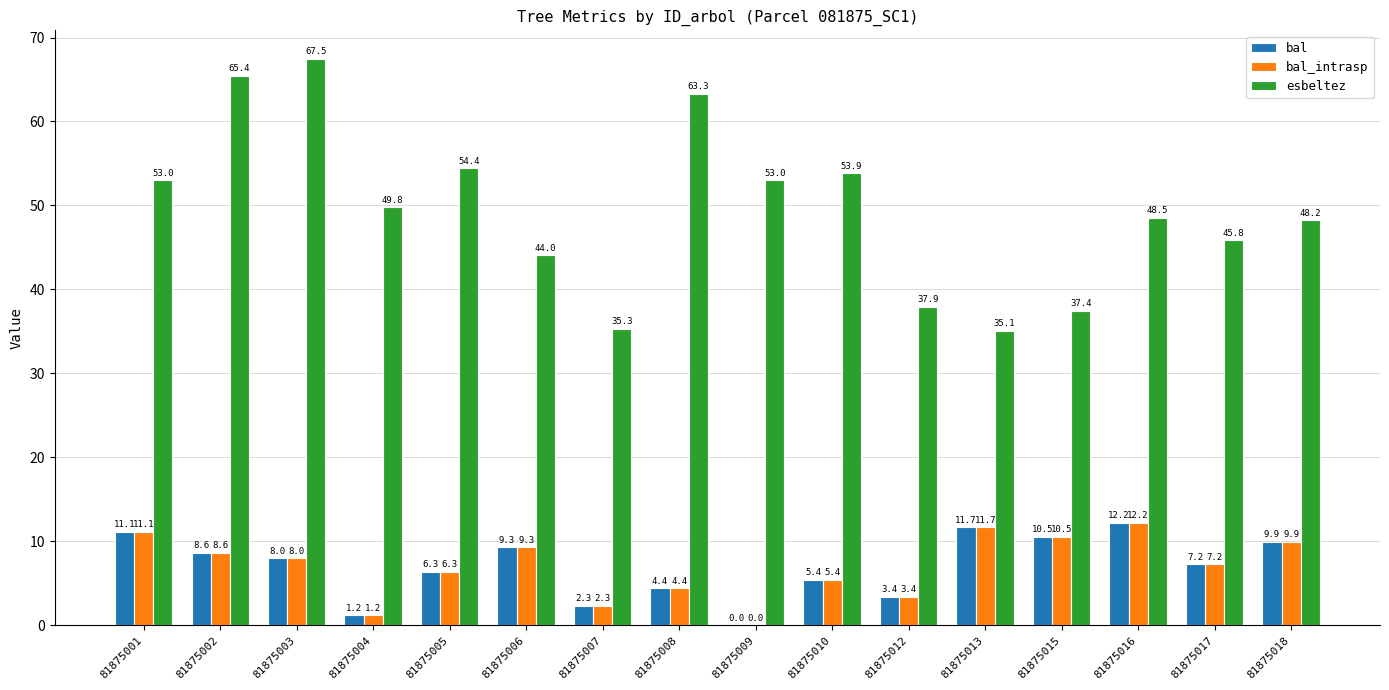

What is the sum of the esbeltez values at 81875005 and 81875009?

107.4